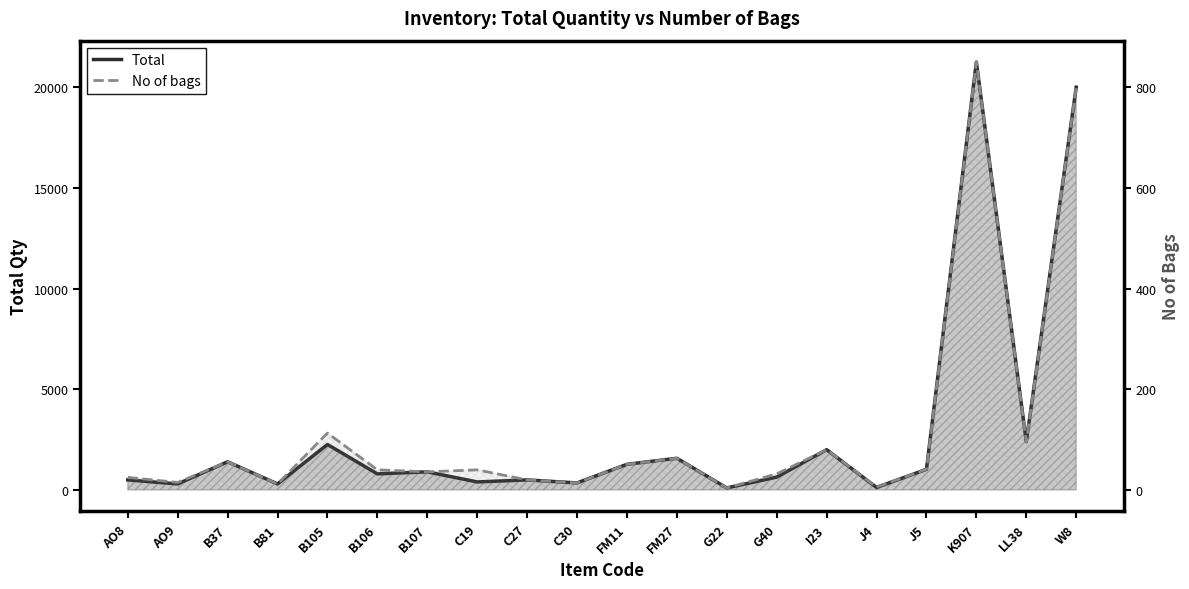

At which category does the chart reach its peak across all series?

K907